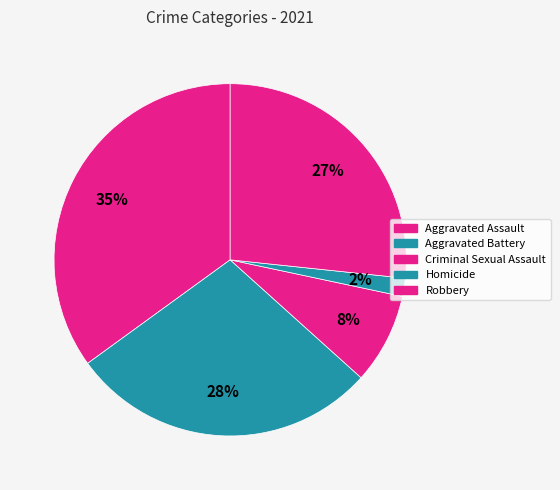

How many slices are in this pie chart?

5